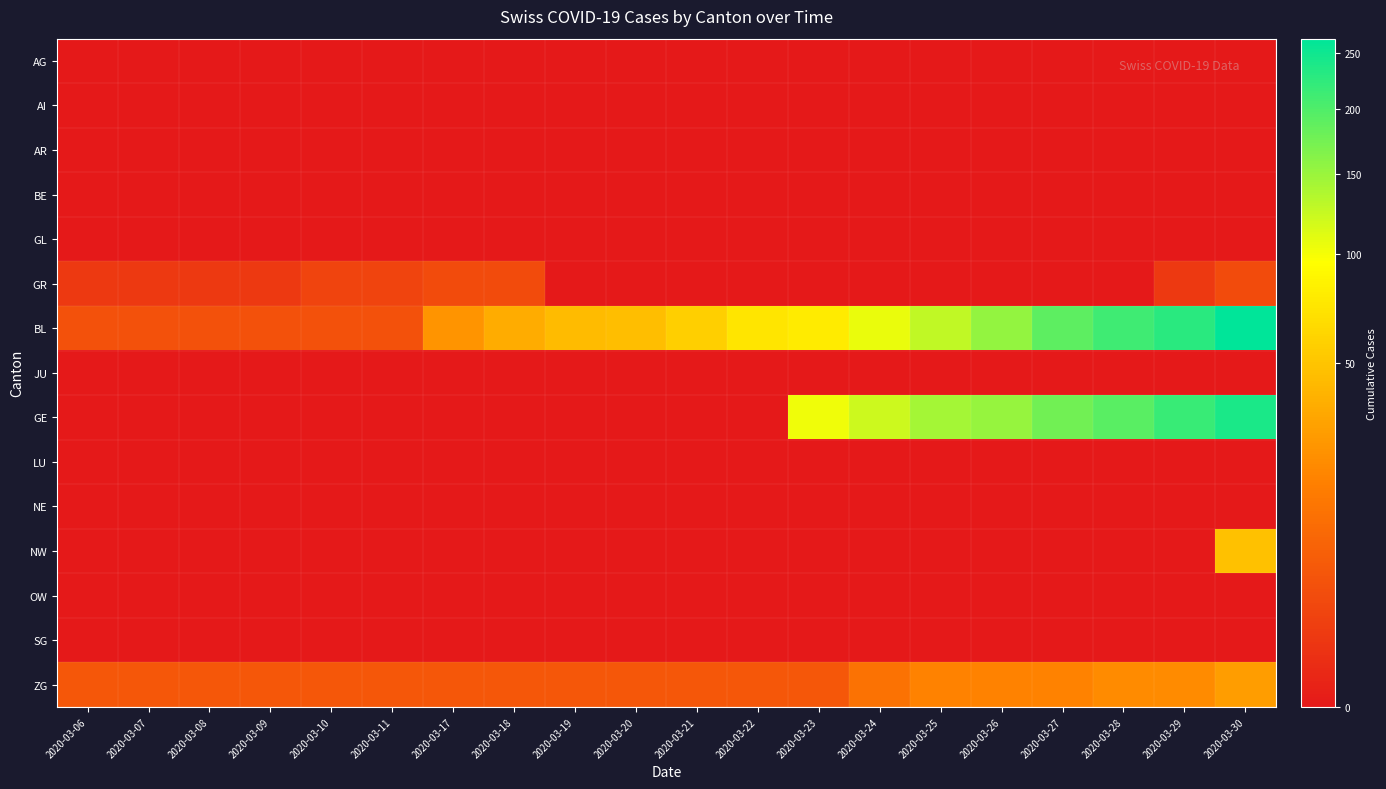

Rank the series by their maximum value, from highest to lowest.

BL, GE, NW, ZG, GR, AG, AI, AR, BE, GL, JU, LU, NE, OW, SG